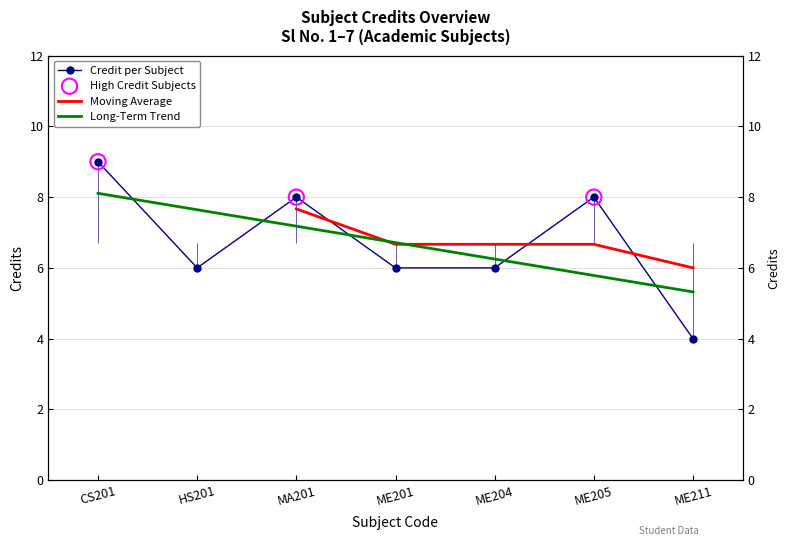

Which has a higher value, CS201 or MA201?

CS201